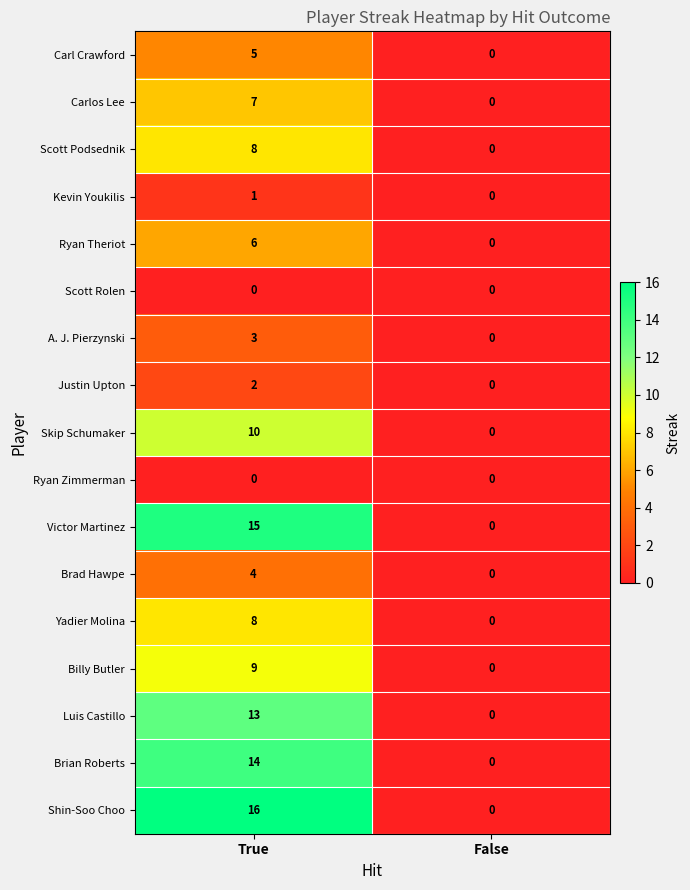

Between True and False, which series saw the biggest shift?

Shin-Soo Choo